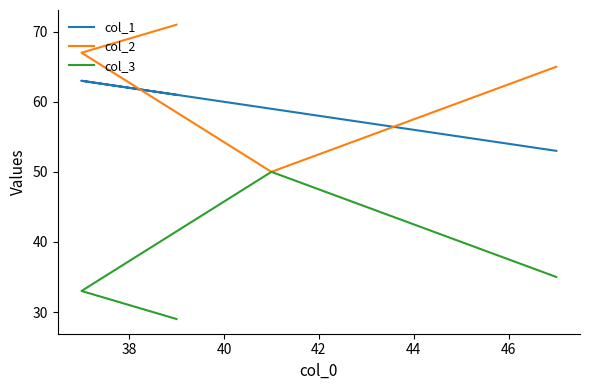

True or false: col_3 and col_2 cross at least once.

False